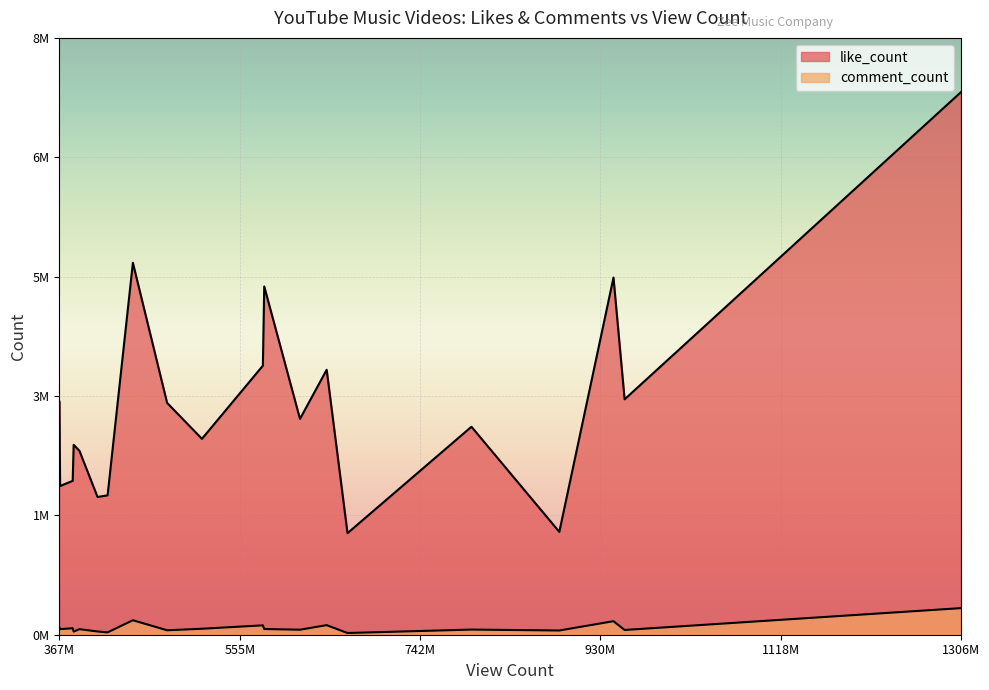

What is the spread (max minus min) of values at 944312202?

4960581